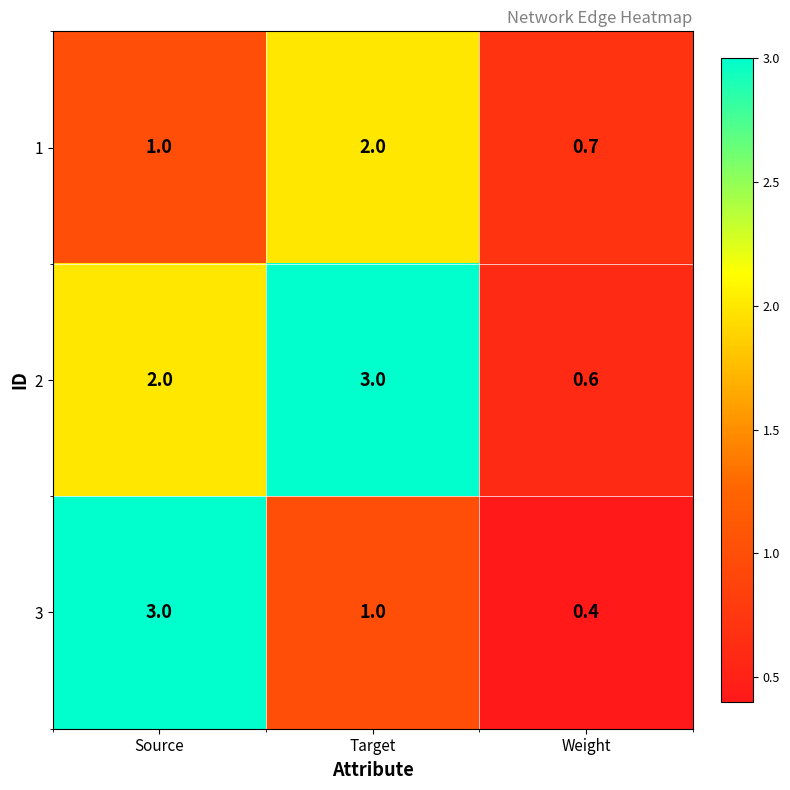

What is the average value of the 2 series?

1.9